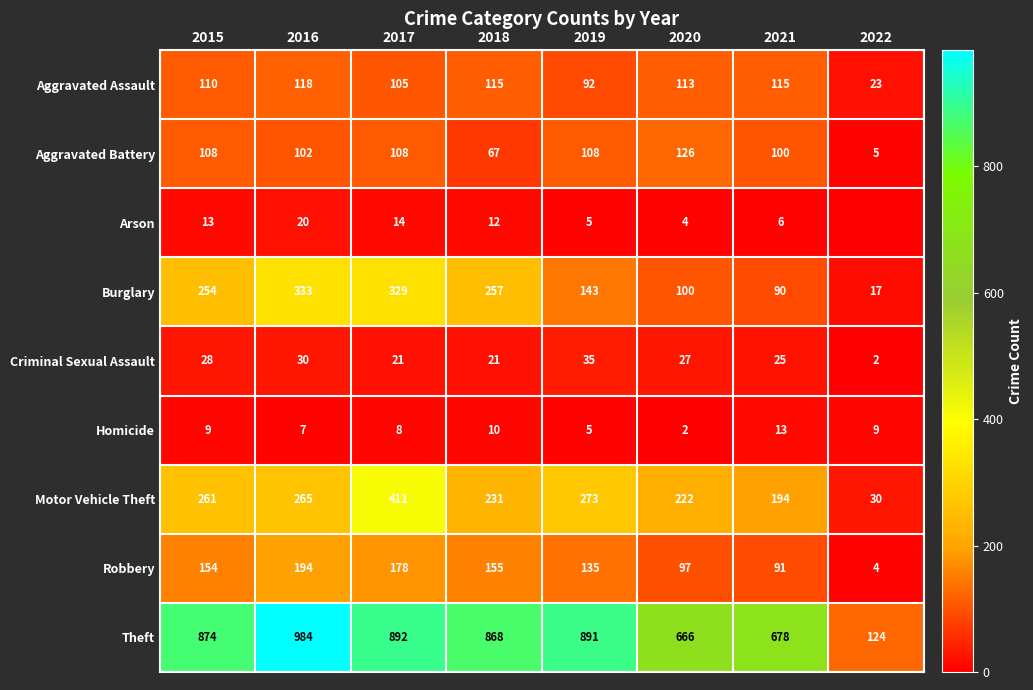

What is the difference between the maximum and minimum values in the Motor Vehicle Theft series?

381